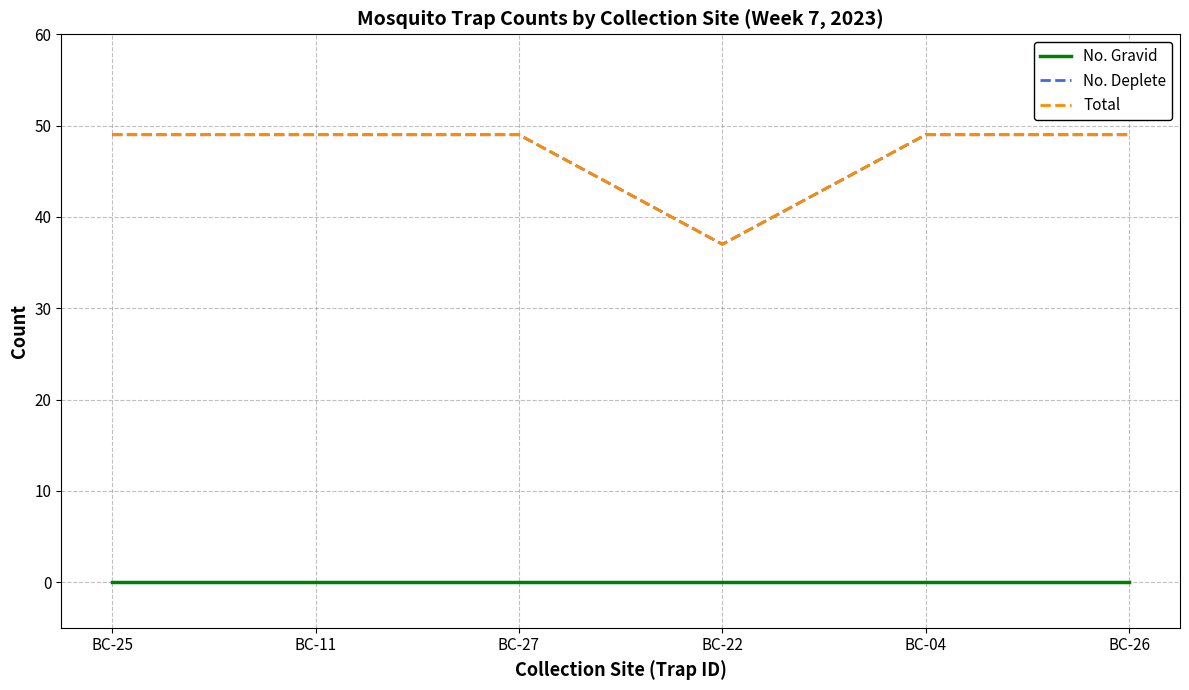

Is this an area chart (filled region under the line)?

No